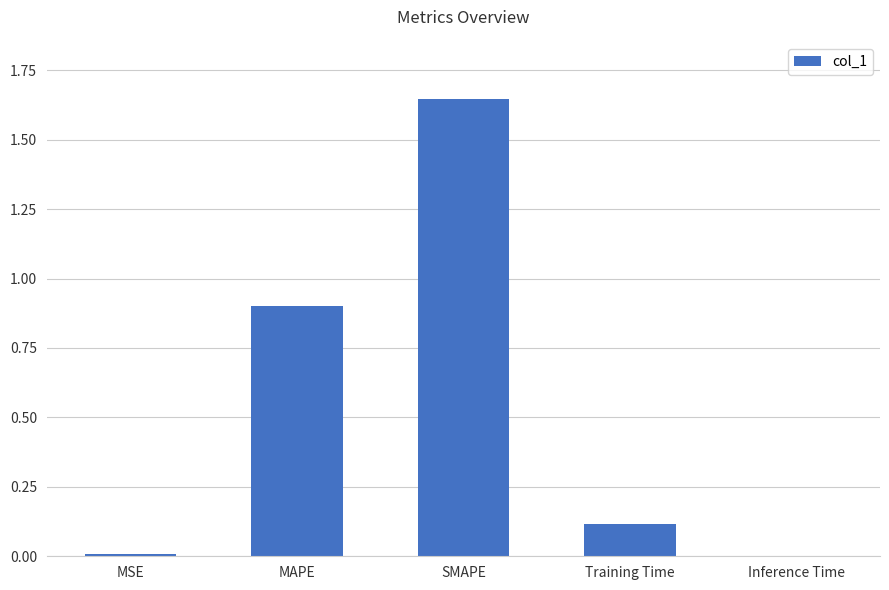

True or false: the data shows 0.0 at Training Time.

False